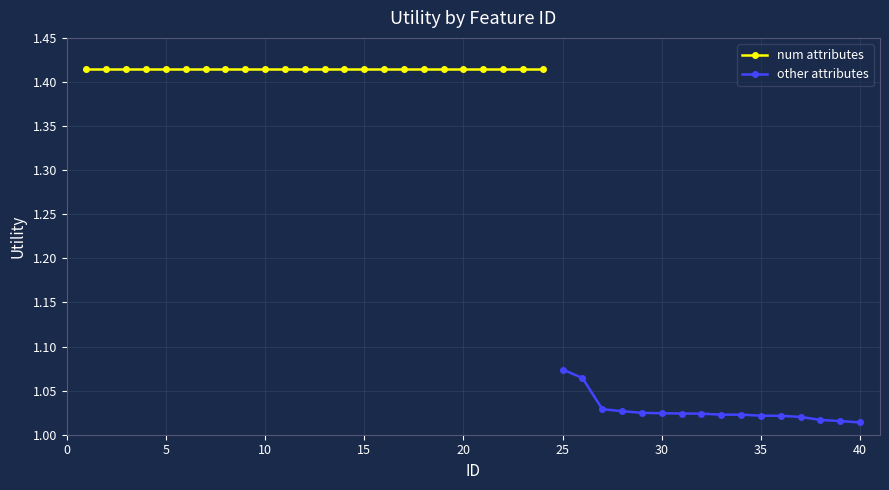

Is this an area chart (filled region under the line)?

No